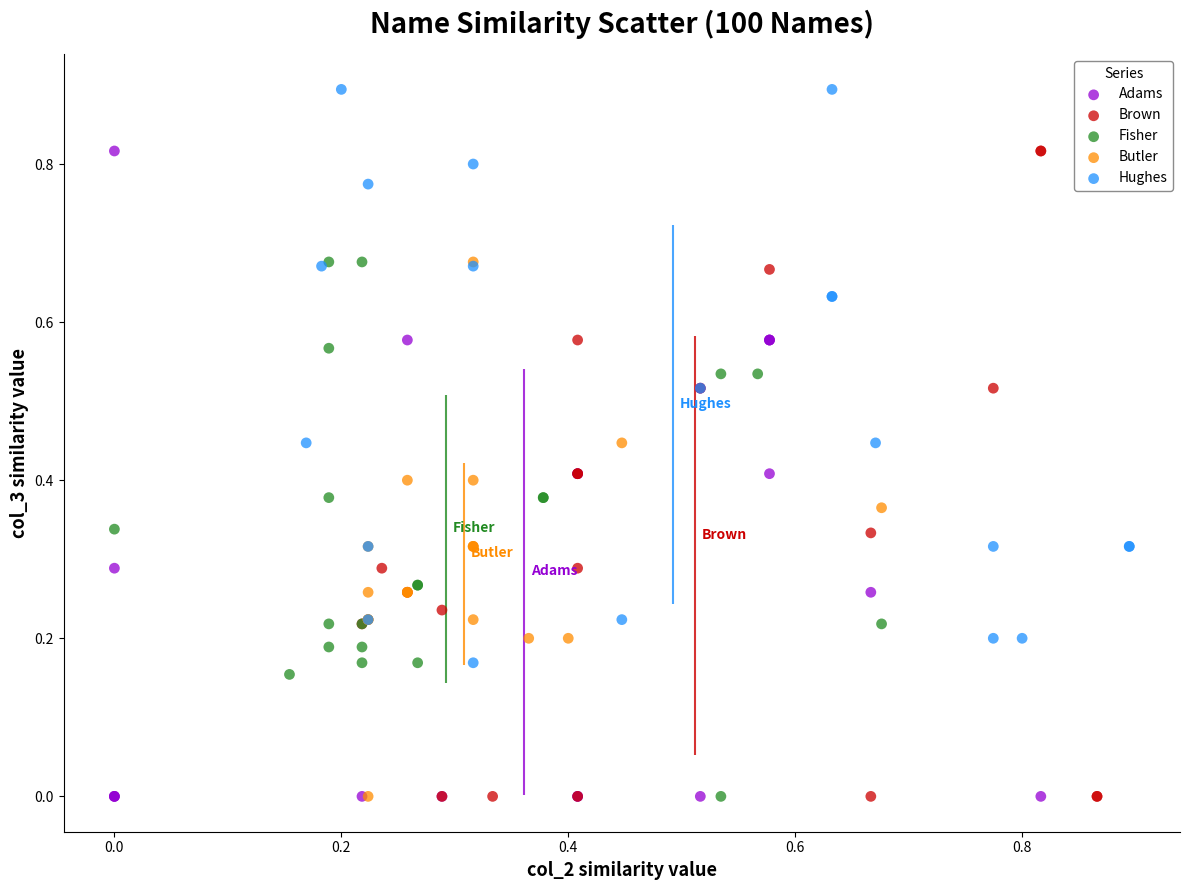

Which series contains the highest Y value?

Hughes